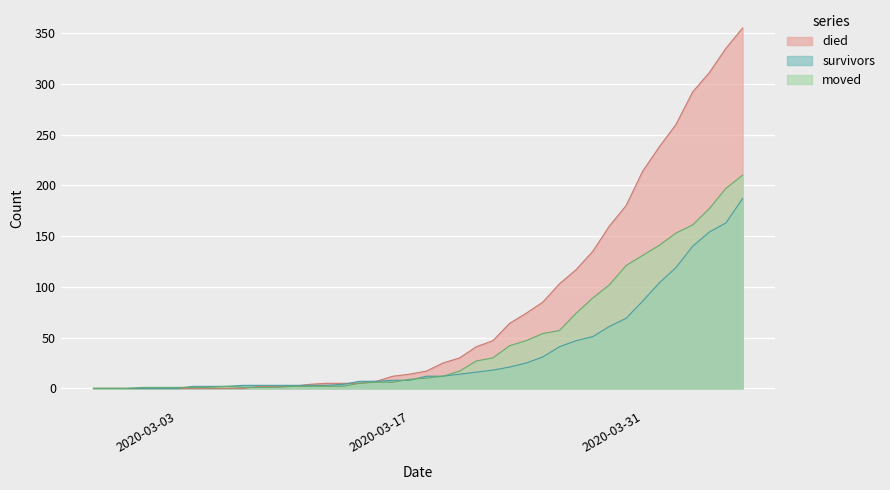

Is it true that moved equals 188 at 2020-03-30?

False